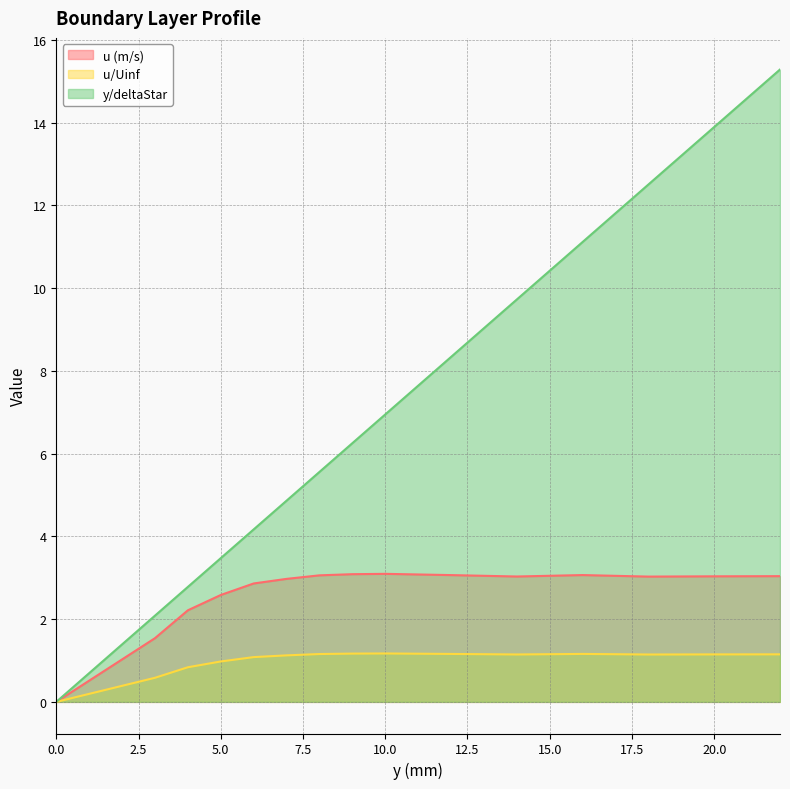

Count the number of categories in the chart.

15